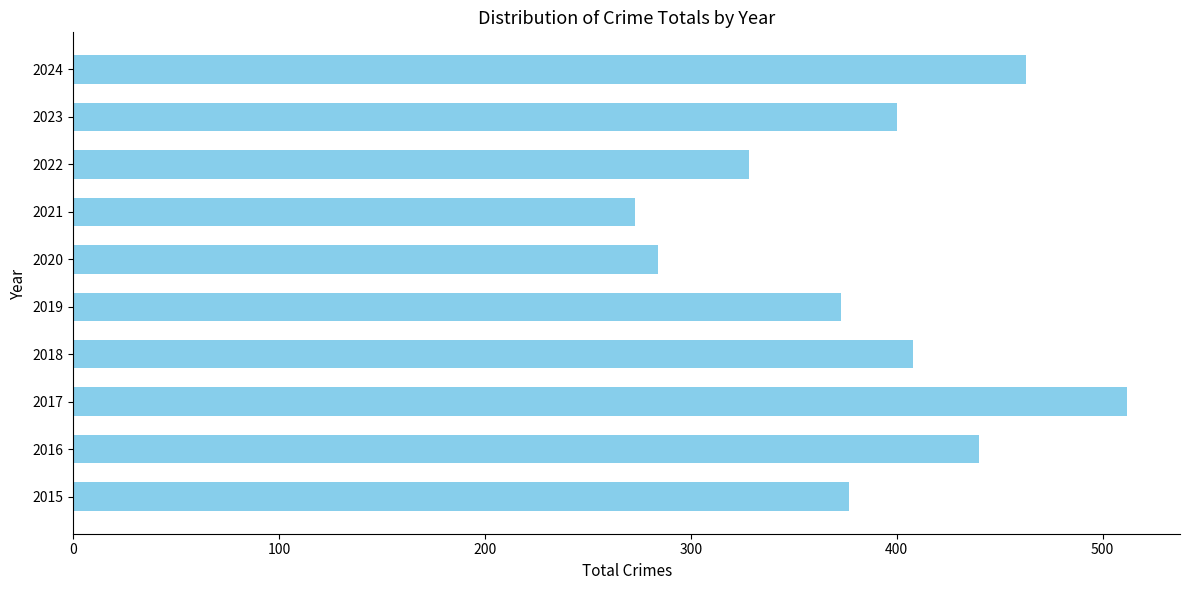

The value at 2016 is 250. True or false?

False